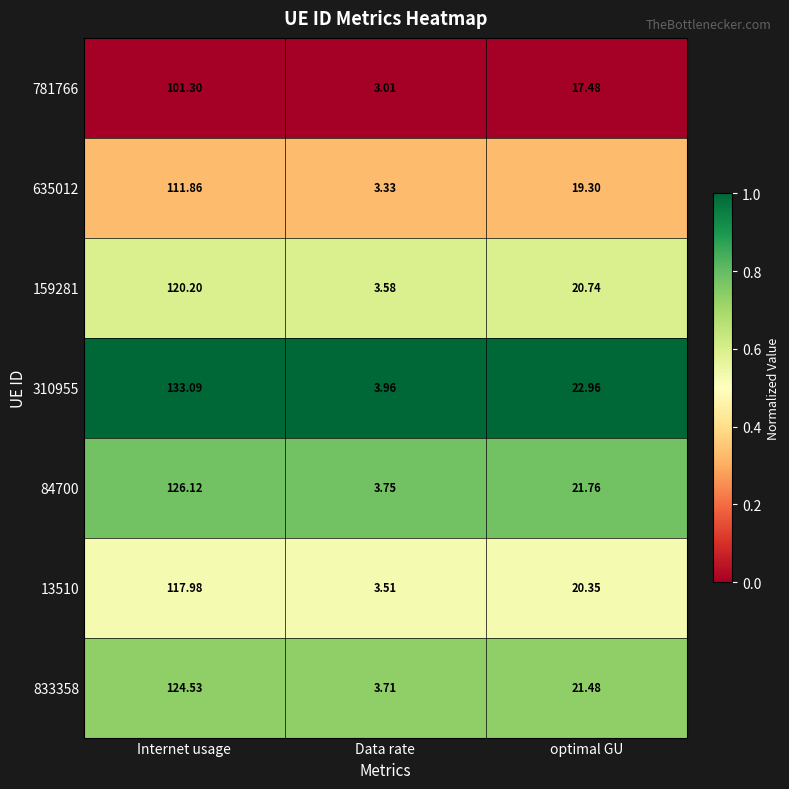

Which category has the lowest value in the 159281 series?

Data rate